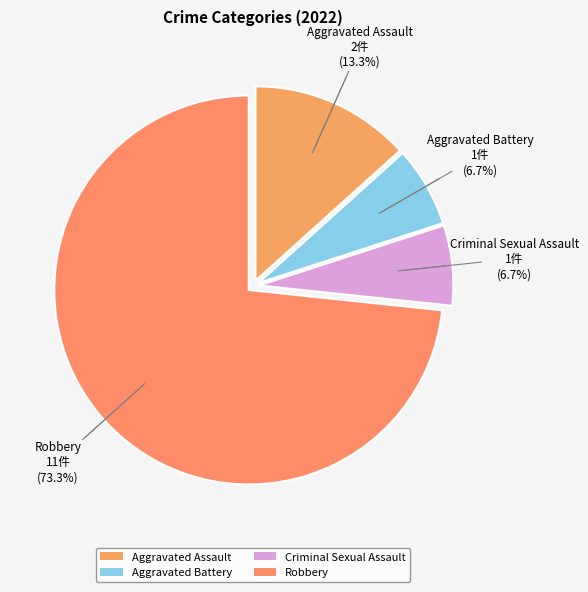

Approximately how many times larger is the value at Aggravated Assault compared to Criminal Sexual Assault?

2.0